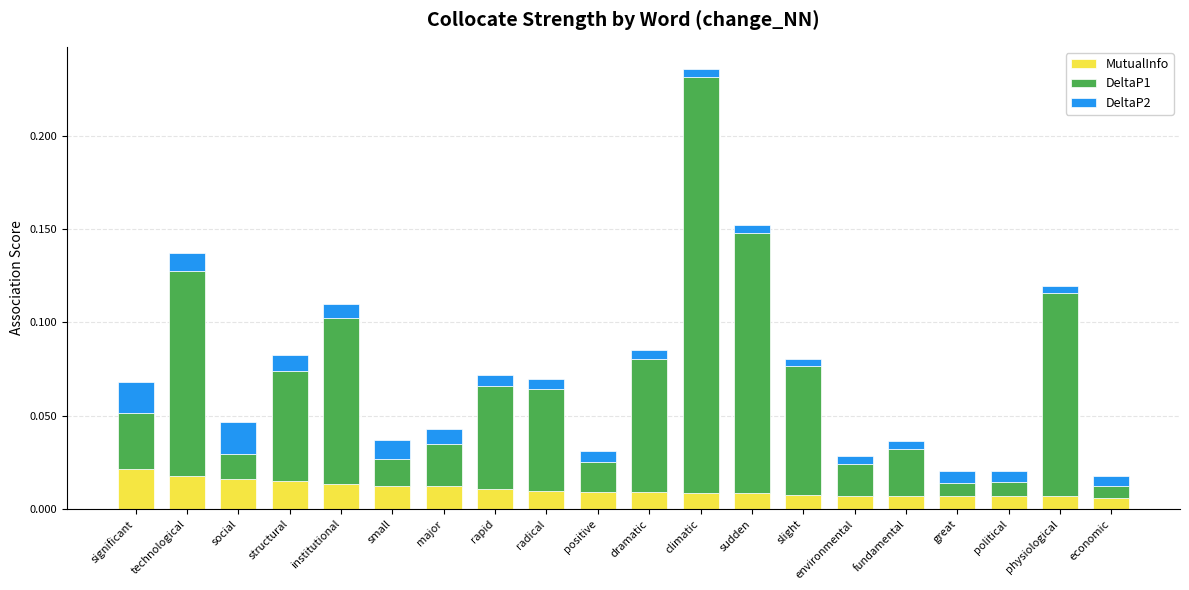

At which category is the sum across all series the highest?

climatic